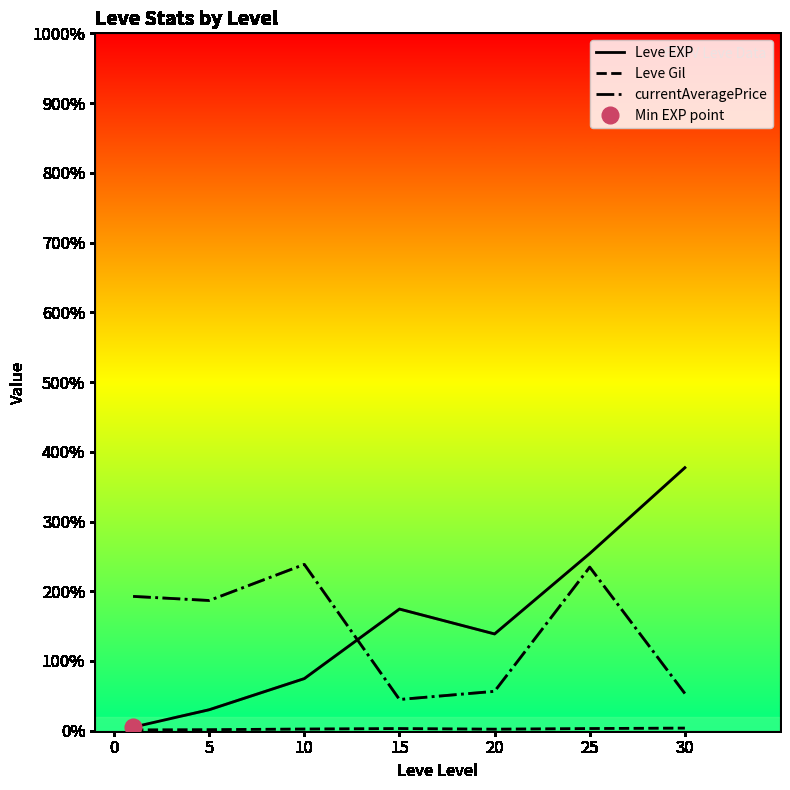

Read the Leve EXP value at 15.

17445.0